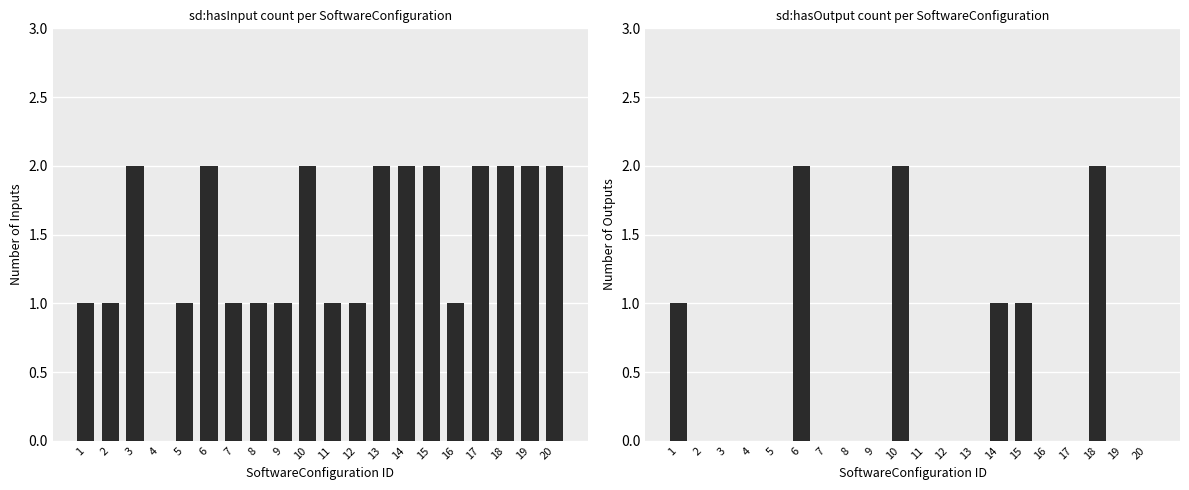

Are the bars horizontal?

No